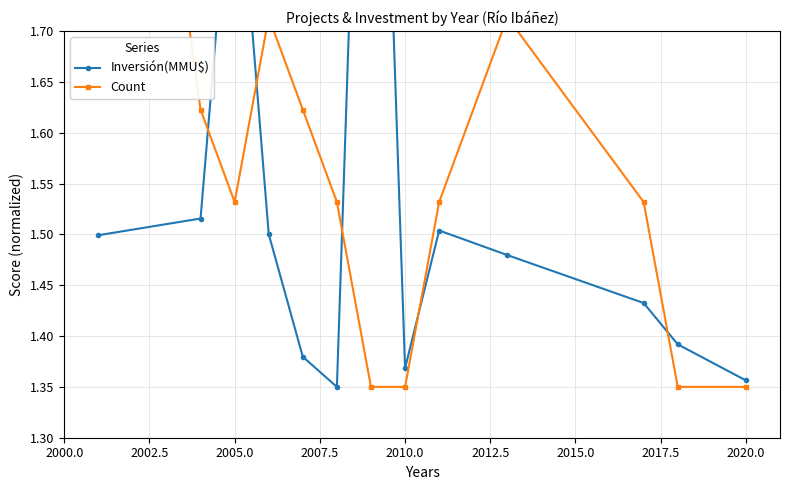

True or false: Inversión(MMU$) and Count cross at least once.

True